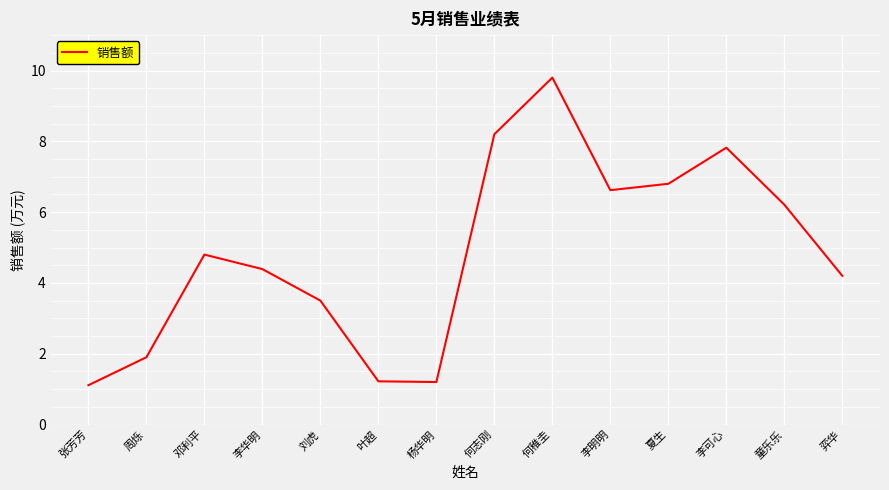

What position from the right is 夏生?

4